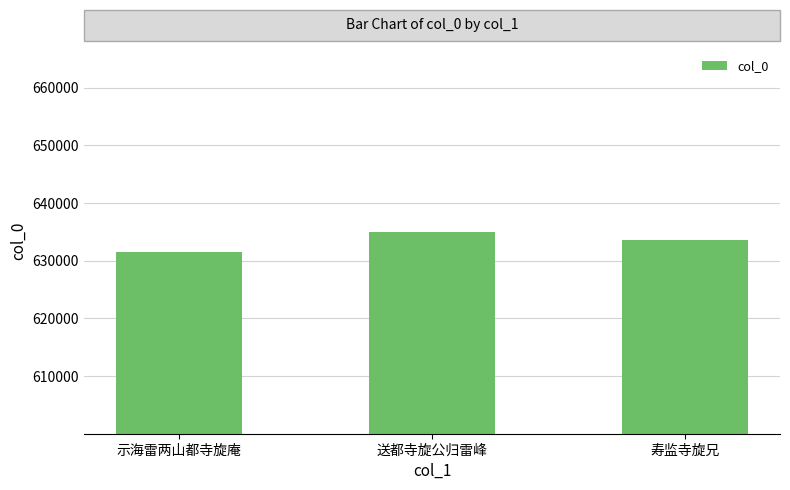

What is the average value?

633401